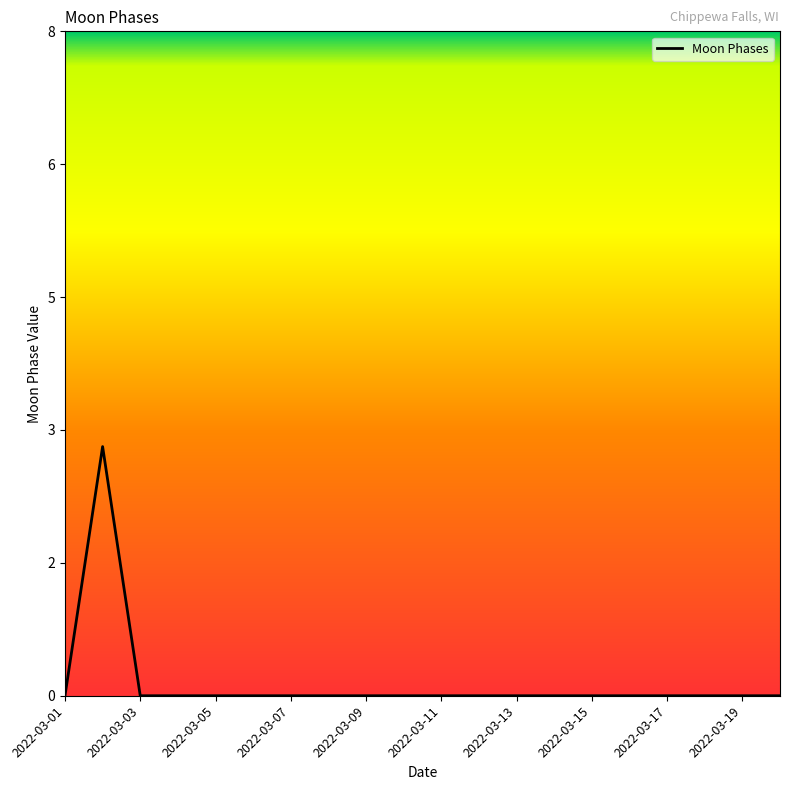

Does the chart have visible grid lines?

No